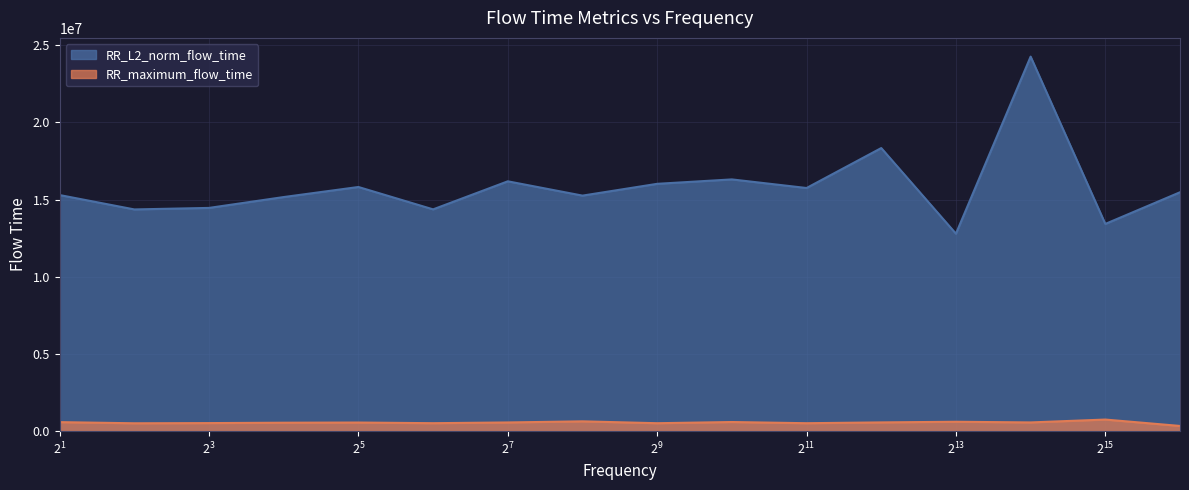

List the series in order of their peak value, highest first.

RR_L2_norm_flow_time, RR_maximum_flow_time